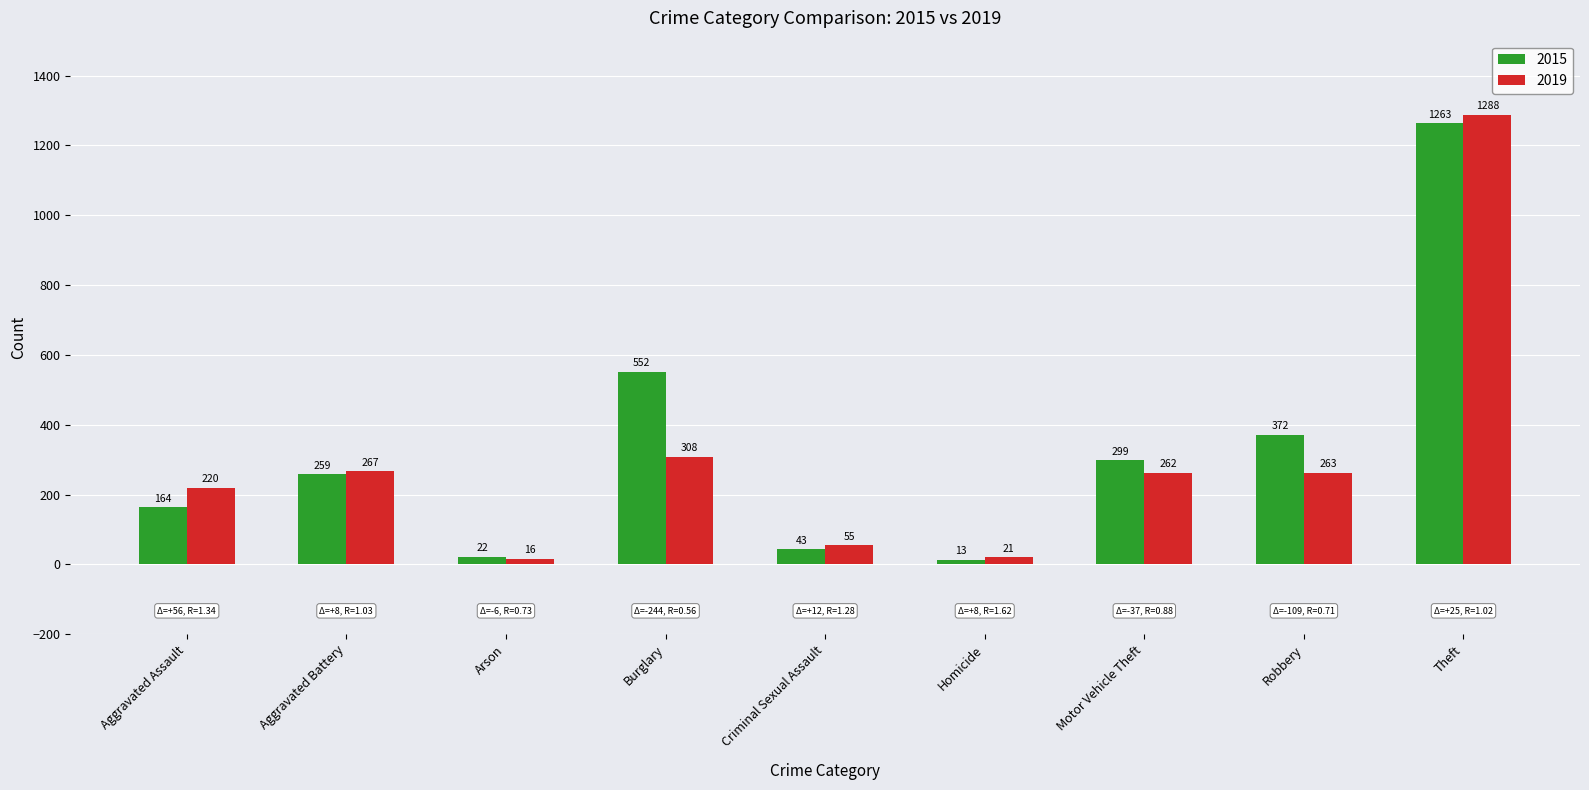

Reading right to left, transcribe all the data shown in this chart.

2015: 1263	372	299	13	43	552	22	259	164
2019: 1288	263	262	21	55	308	16	267	220